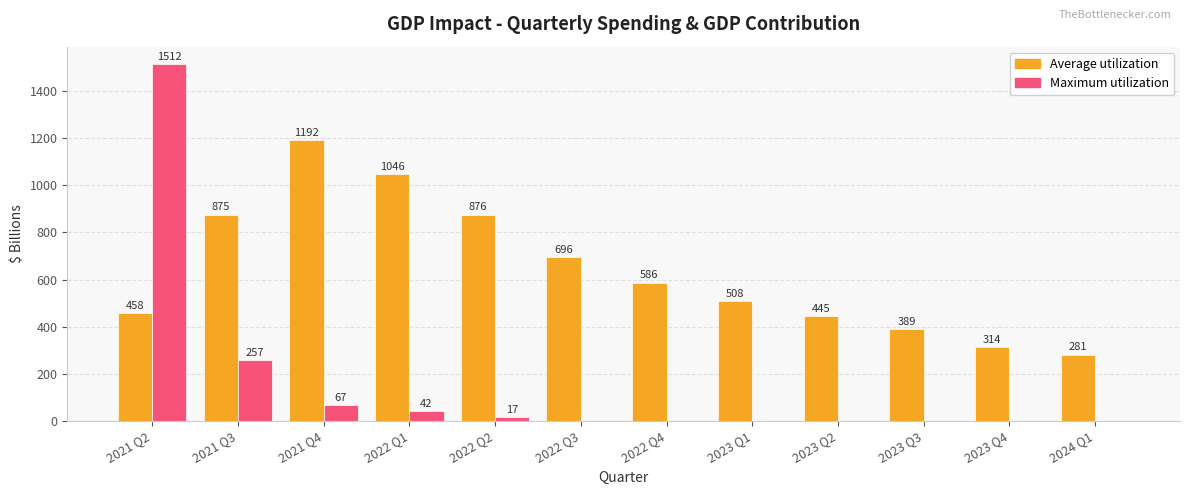

What are all the series names shown in the legend?

Average utilization, Maximum utilization